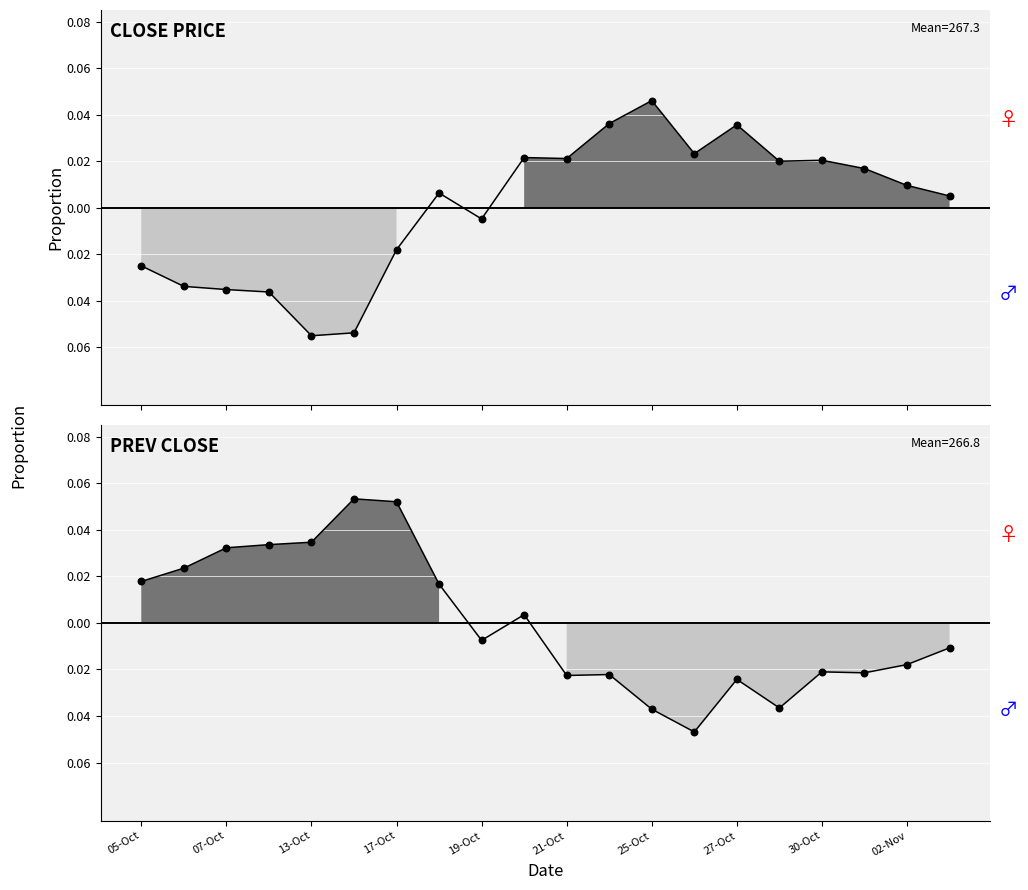

What are all the series names shown in the legend?

Close Price, Prev Close